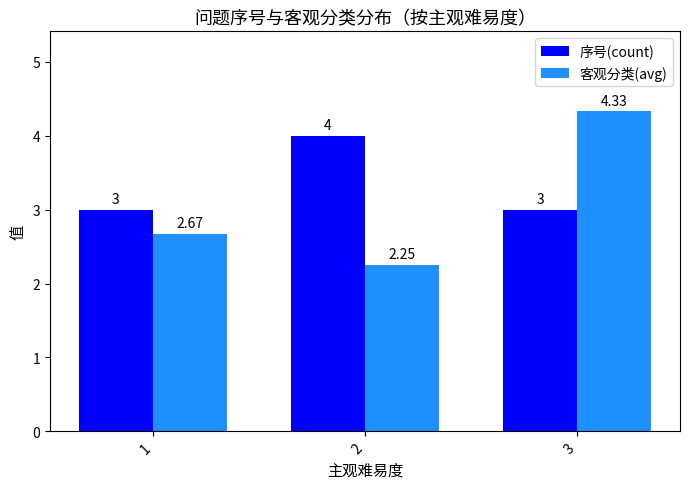

The value of 序号(count) at 2 is 1.1. True or false?

False